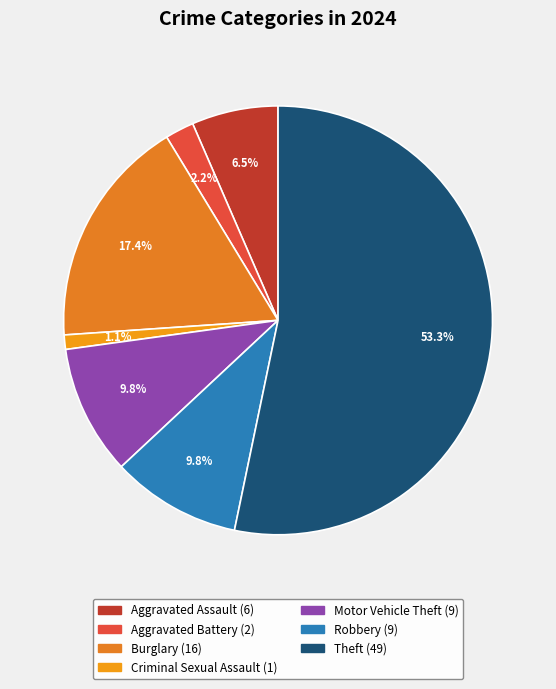

What is the largest slice in the pie chart?

Theft